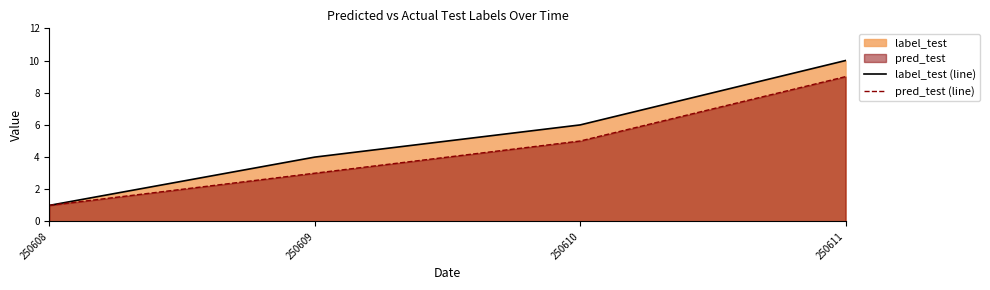

What is the difference between the maximum and minimum values in the pred_test (line) series?

8